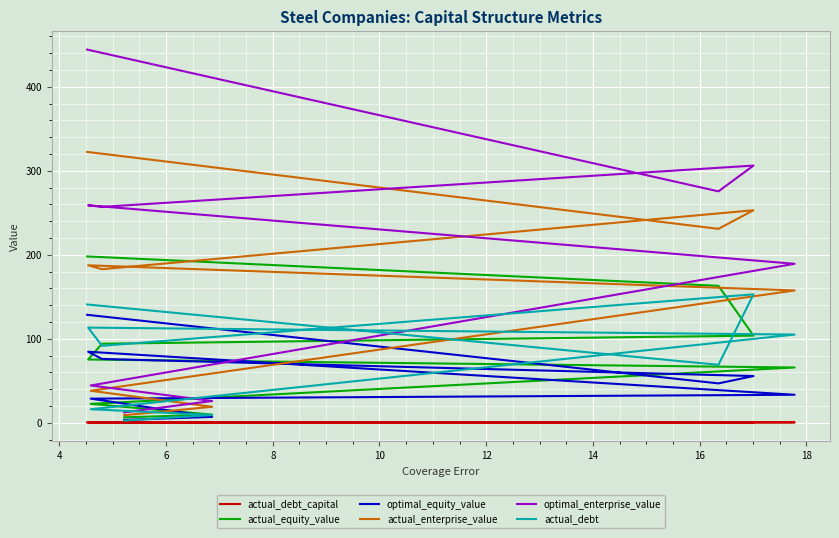

Is it true that optimal_enterprise_value equals 452.6 at 4?

False